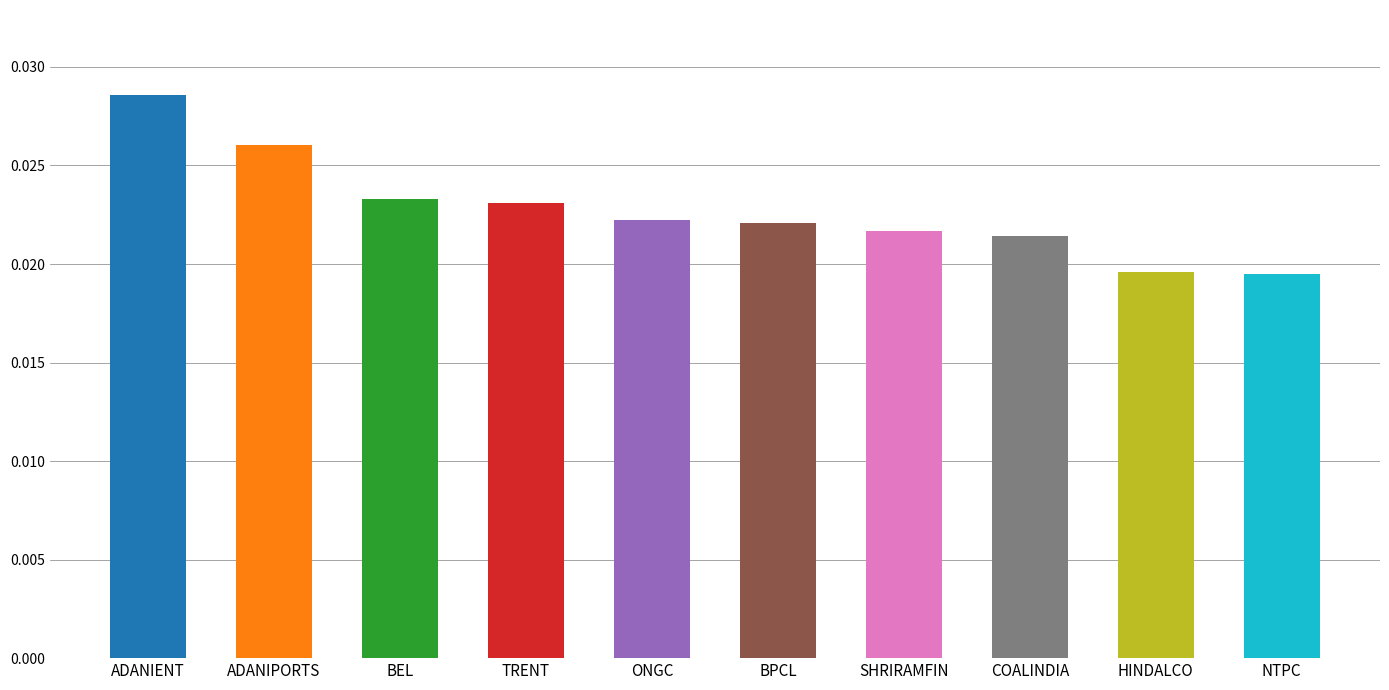

Which category has the highest value across all series?

ADANIENT